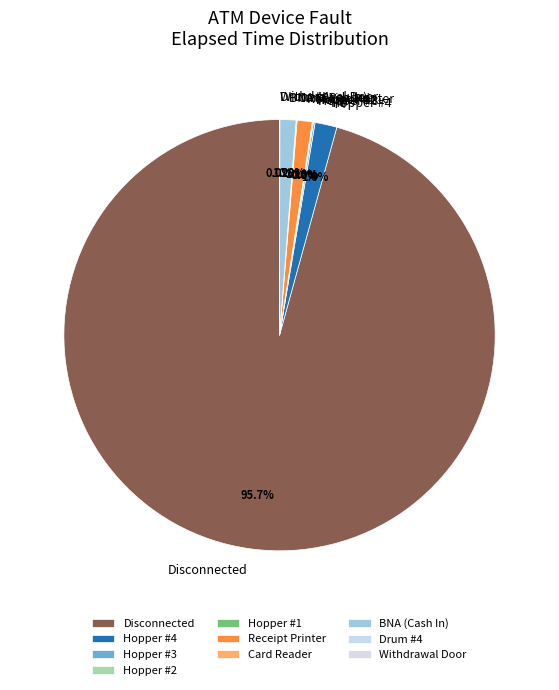

How many segments does this pie chart have?

10